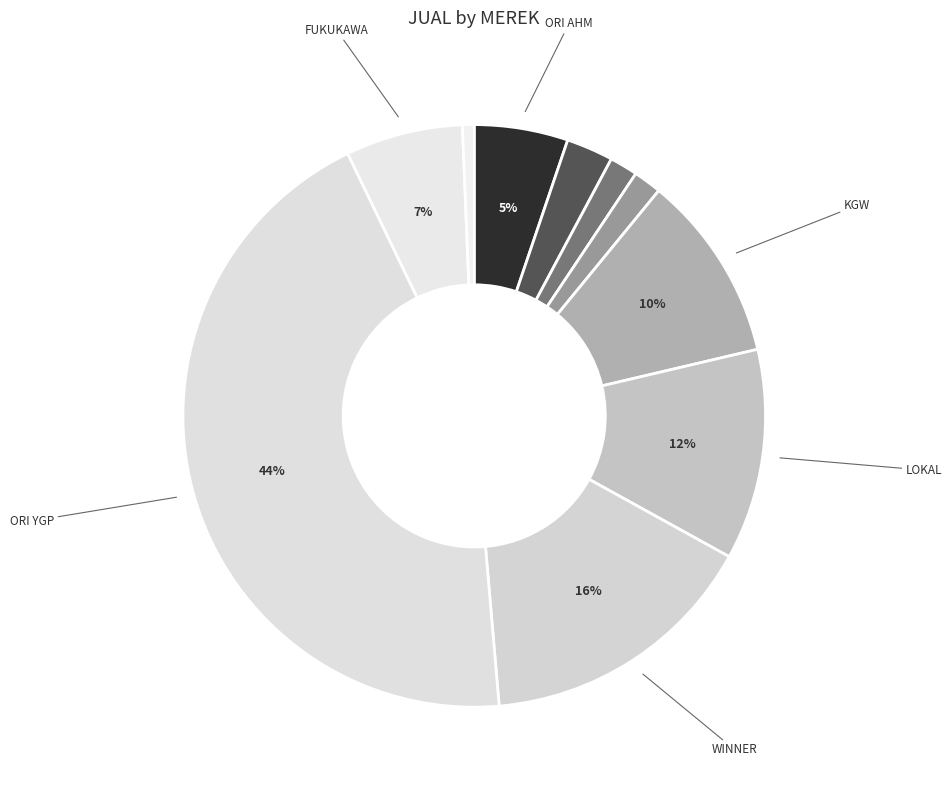

How many slices are in this pie chart?

10